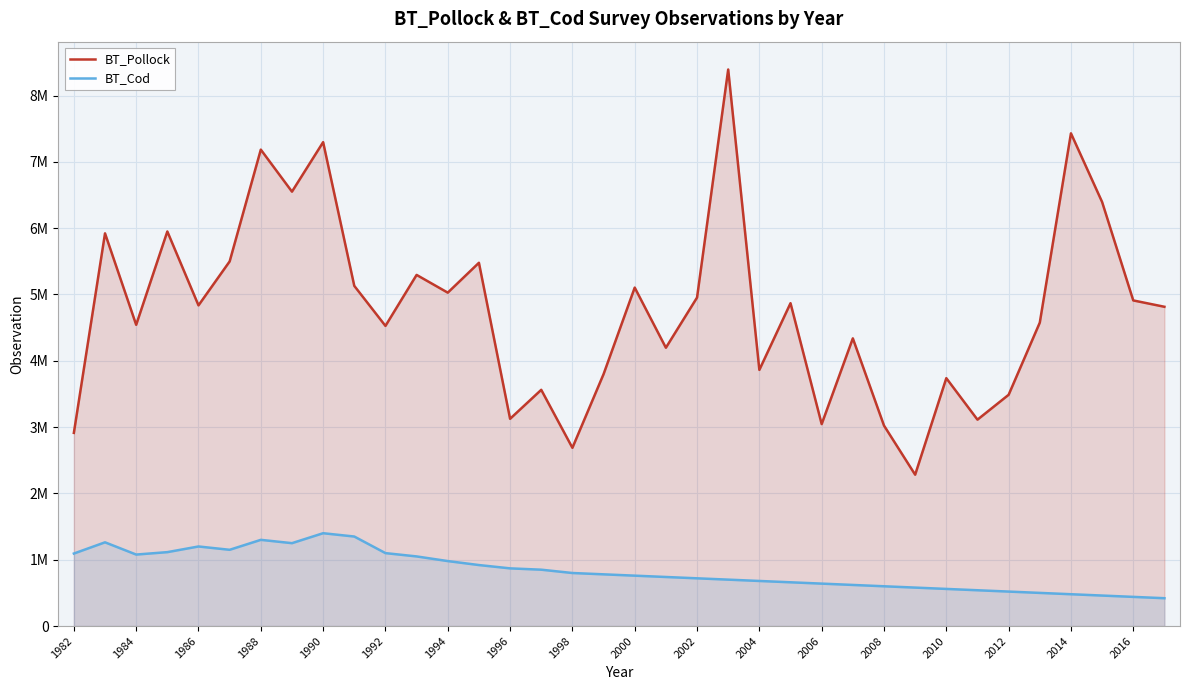

How many values in the BT_Cod series are below 780000?

18